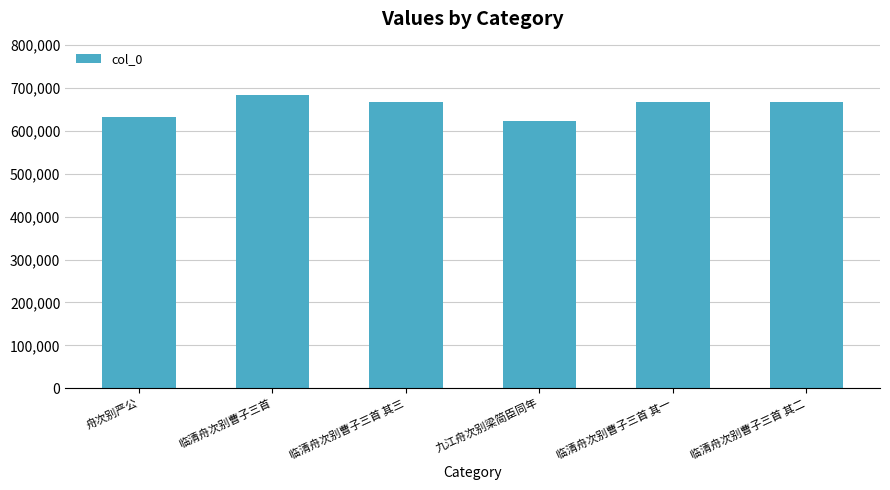

The value at 九江舟次别梁简臣同年 is 623430. True or false?

True